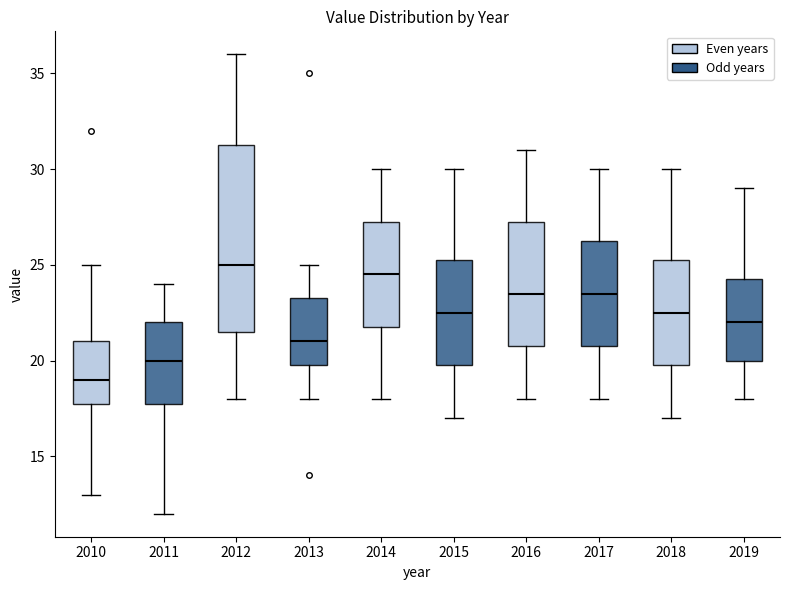

Reading left to right, read every box against the y-axis: the position of its median line, the range the box covers, and the ends of its whiskers. The values are not printed on the chart, so give them approximately, as read against the axis.

2010: median 19.0, box 18.0 to 21.0, whiskers 13.0 to 25.0
2011: median 20.0, box 18.0 to 22.0, whiskers 12.0 to 24.0
2012: median 25.0, box 21.5 to 31.5, whiskers 18.0 to 36.0
2013: median 21.0, box 20.0 to 23.5, whiskers 18.0 to 25.0
2014: median 24.5, box 22.0 to 27.5, whiskers 18.0 to 30.0
2015: median 22.5, box 20.0 to 25.5, whiskers 17.0 to 30.0
2016: median 23.5, box 21.0 to 27.5, whiskers 18.0 to 31.0
2017: median 23.5, box 21.0 to 26.5, whiskers 18.0 to 30.0
2018: median 22.5, box 20.0 to 25.5, whiskers 17.0 to 30.0
2019: median 22.0, box 20.0 to 24.5, whiskers 18.0 to 29.0